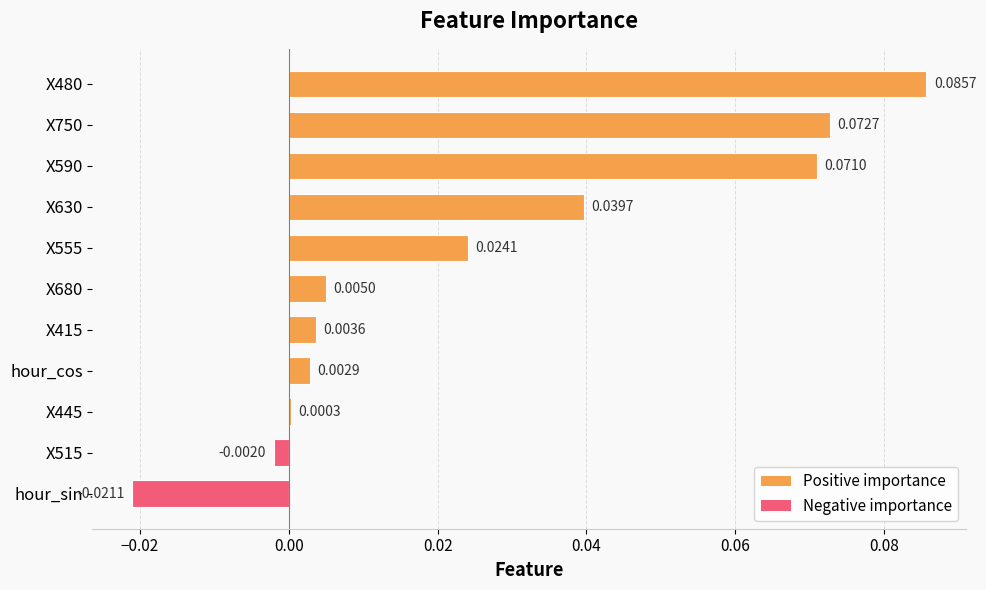

Which has a higher value, X415 or hour_sin?

X415